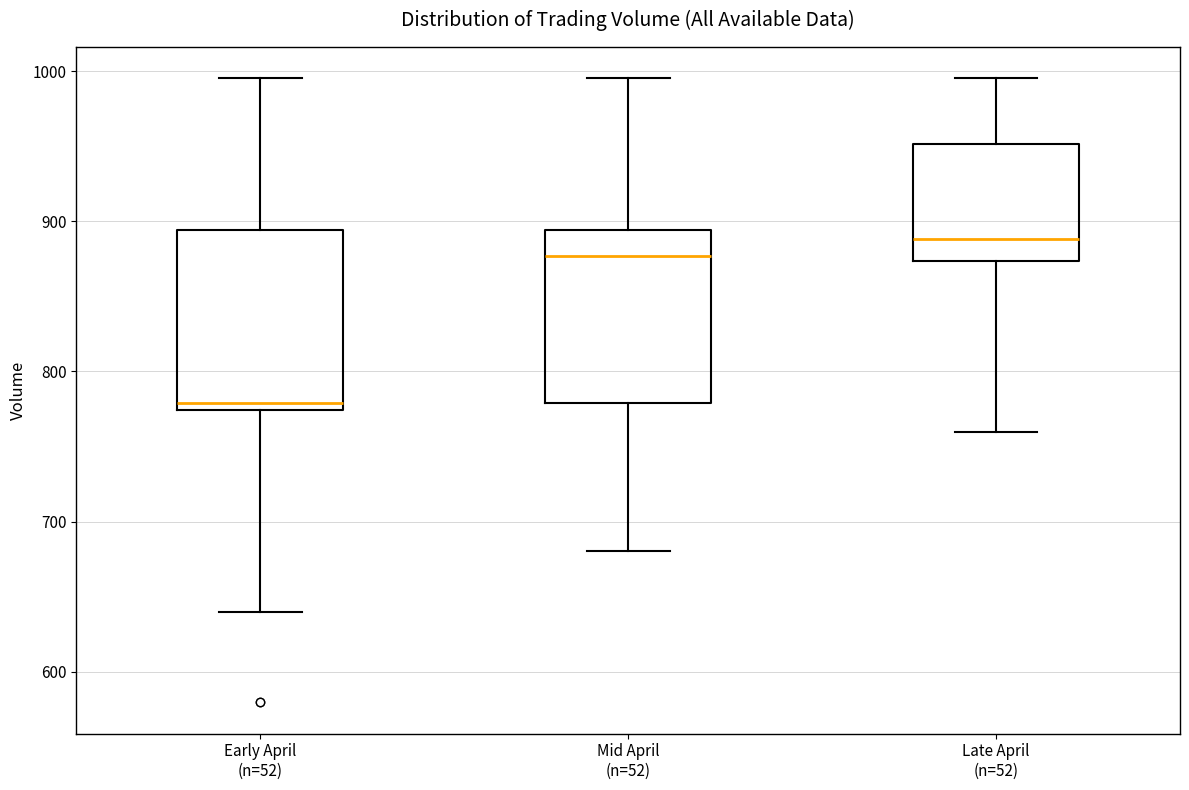

Reading left to right, transcribe this box plot: for each box, give where its median line is, the range the box spans, and where its two whiskers end, as read against the y-axis. The values are not printed on the chart, so give them approximately, as read against the axis.

Early April (n=52): median 780, box 770 to 890, whiskers 640 to 1000
Mid April (n=52): median 880, box 780 to 890, whiskers 680 to 1000
Late April (n=52): median 890, box 870 to 950, whiskers 760 to 1000